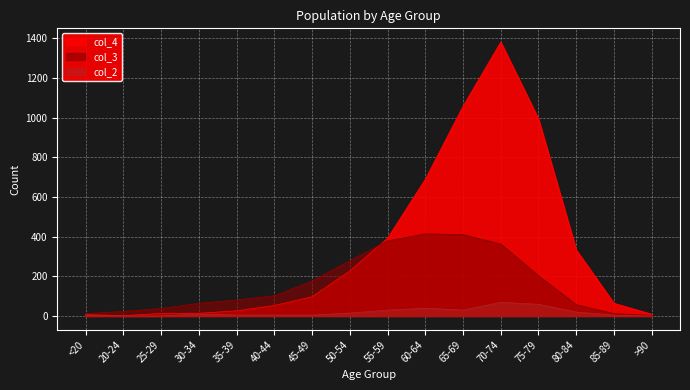

Which series ends up on top after the final intersection of col_4 and col_3?

col_4